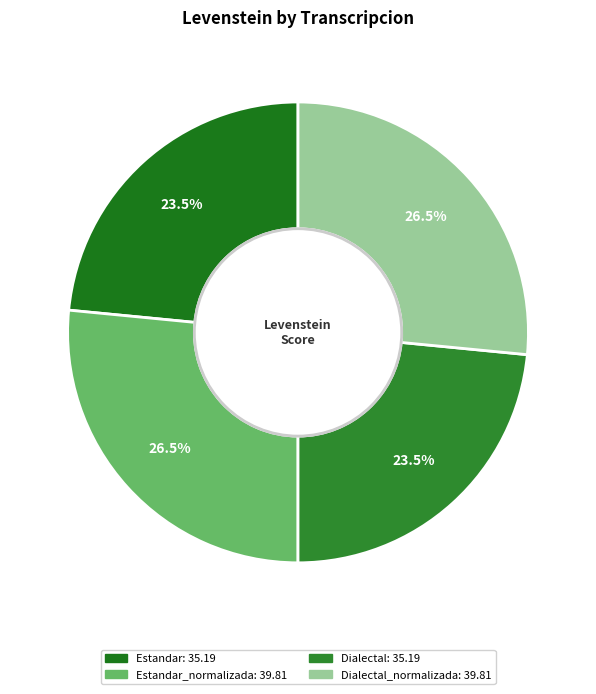

How many segments does this pie chart have?

4